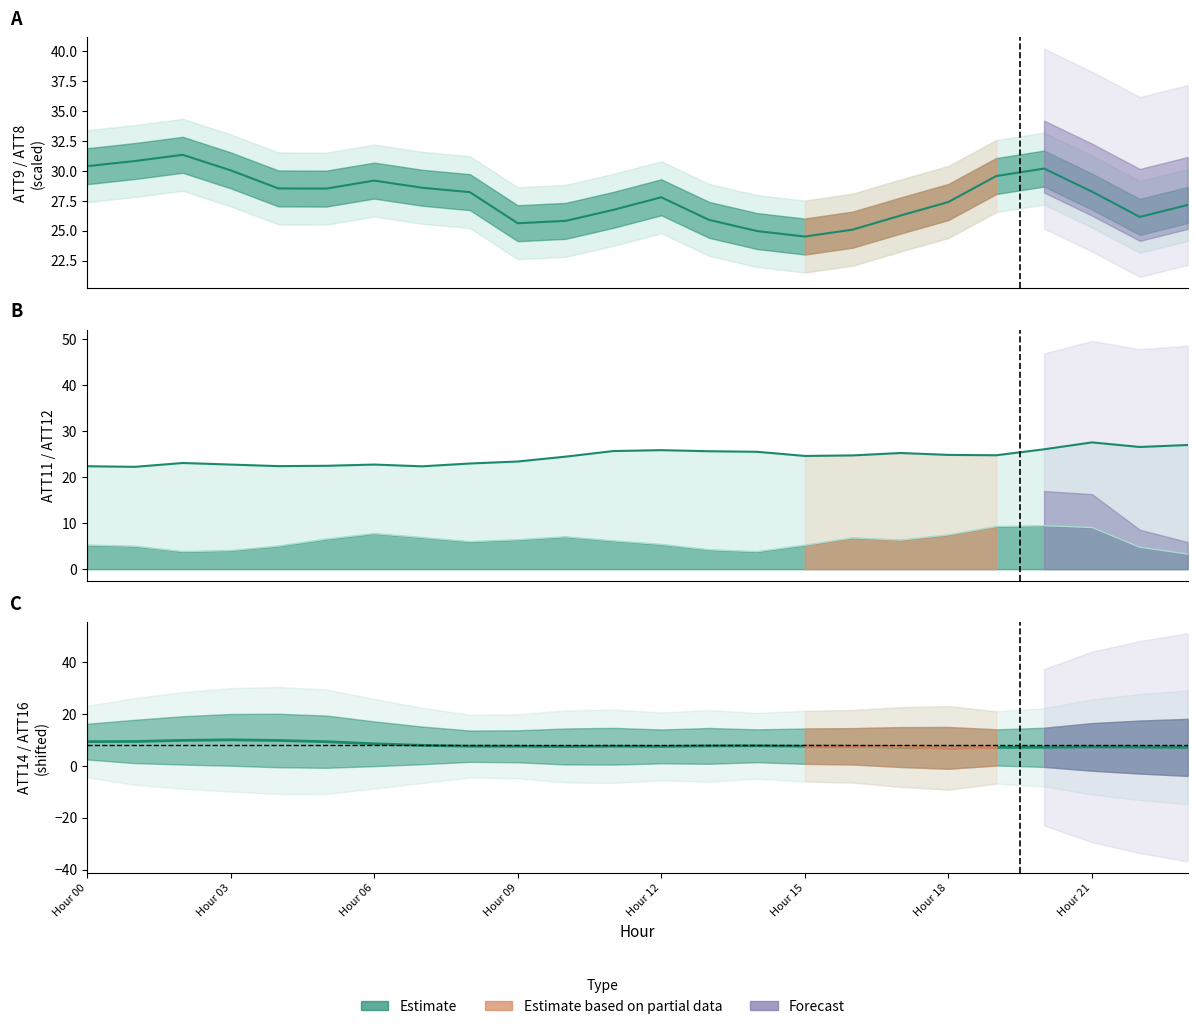

Where does the ATT9 (Estimate) series first go above 28?

Hour 00